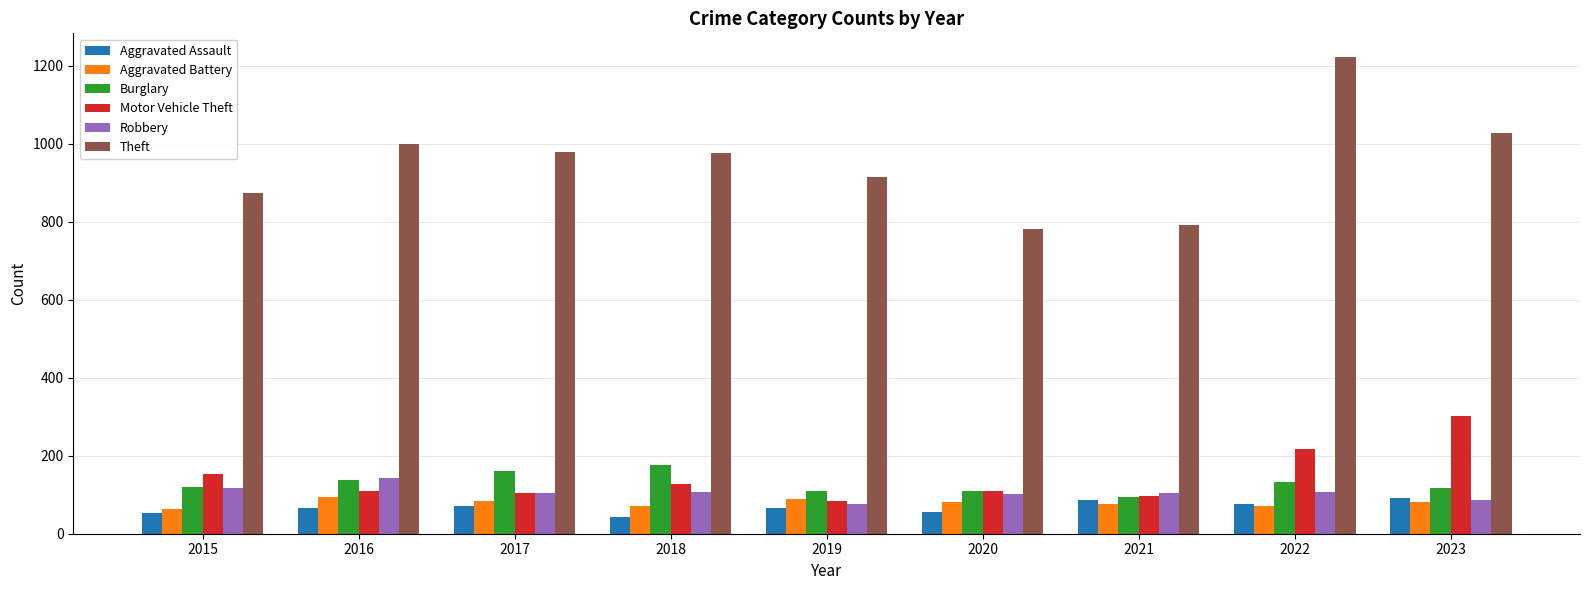

How many data points in Theft are less than 977?

4